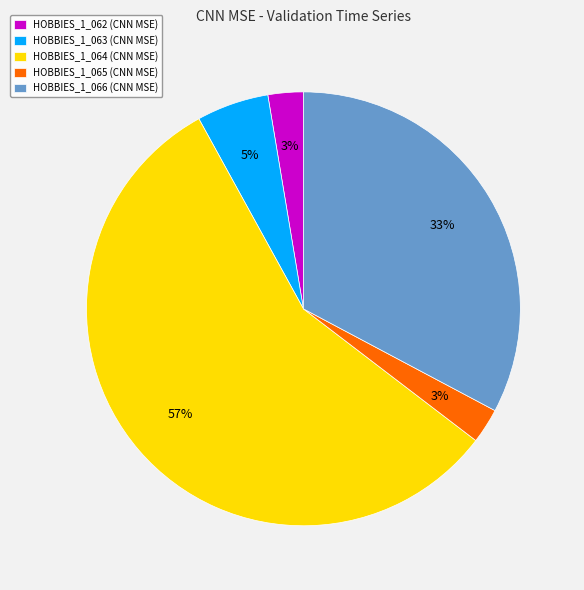

What percentage is the HOBBIES_1_066 (CNN MSE) slice, to the nearest percent?

33%